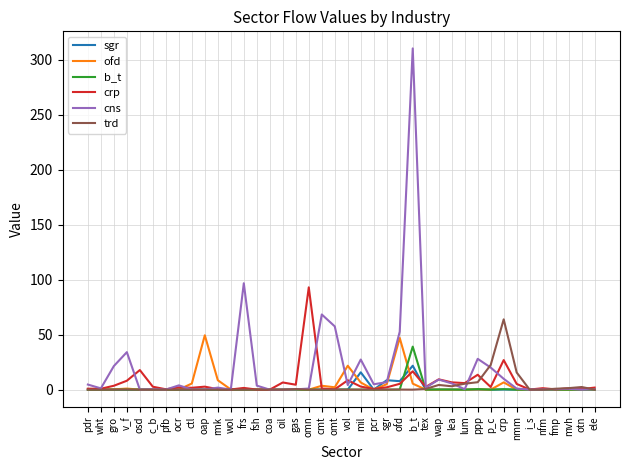

Which series has the largest range (max minus min)?

cns